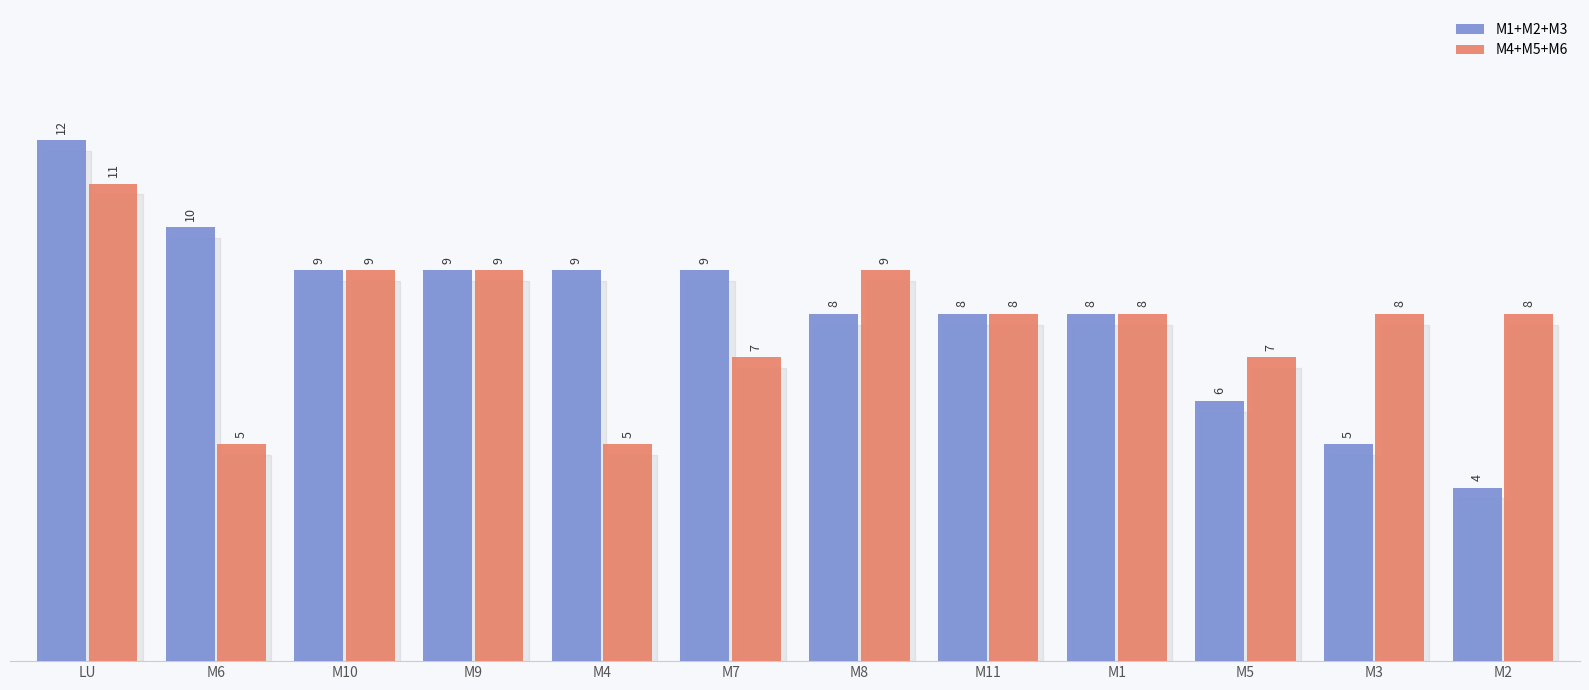

What value does the M1+M2+M3 series have at M1?

8